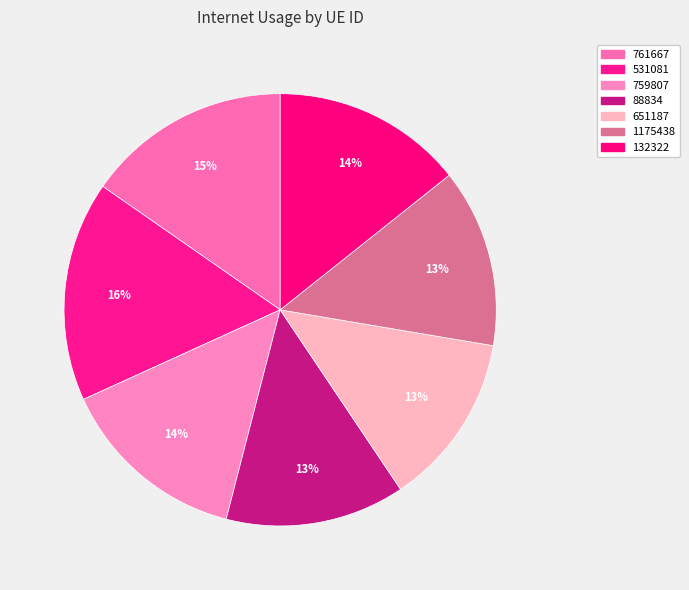

To the nearest percent, what portion does 759807 represent?

14%